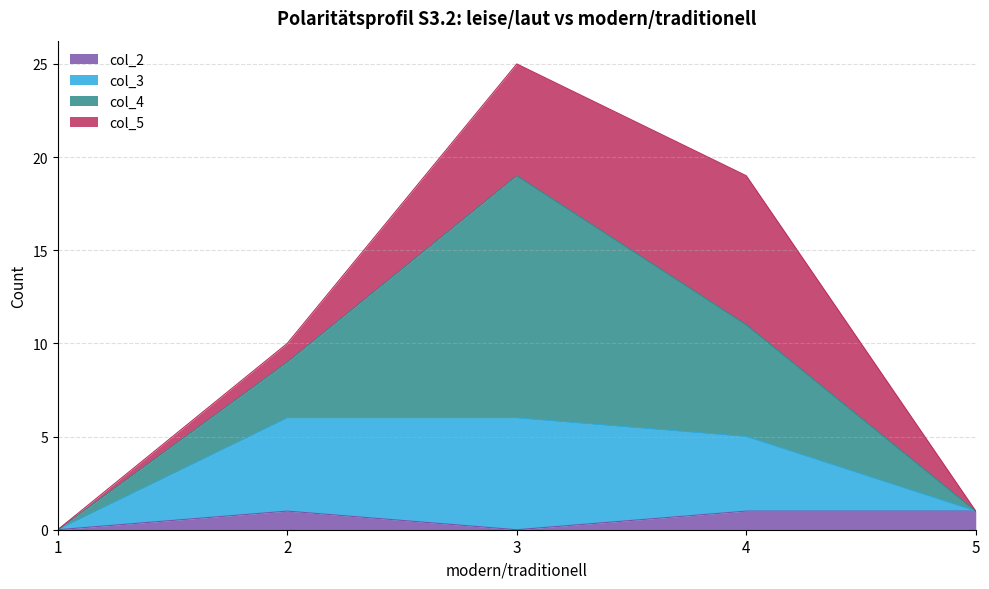

How many interior local valleys does the col_2 series have?

1